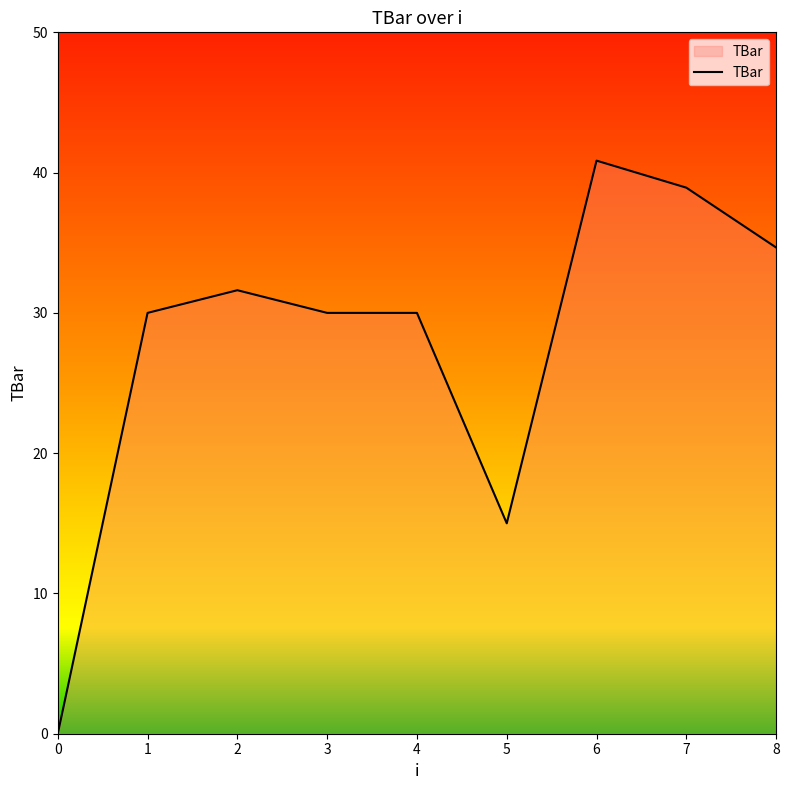

True or false: the data has more than 0 interior local peaks.

True